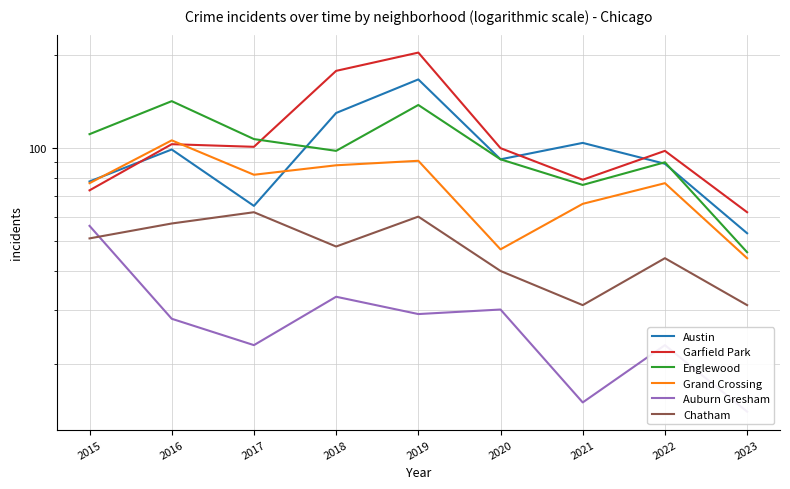

What is the value of the Garfield Park point at the 3rd from the left?

101